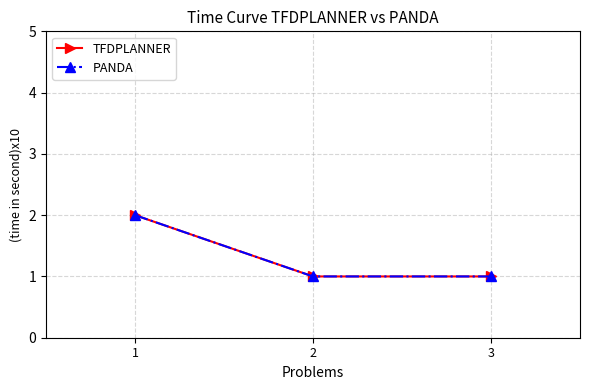

Reading left to right, transcribe all the data shown in this chart.

TFDPLANNER: 2	1	1
PANDA: 2	1	1